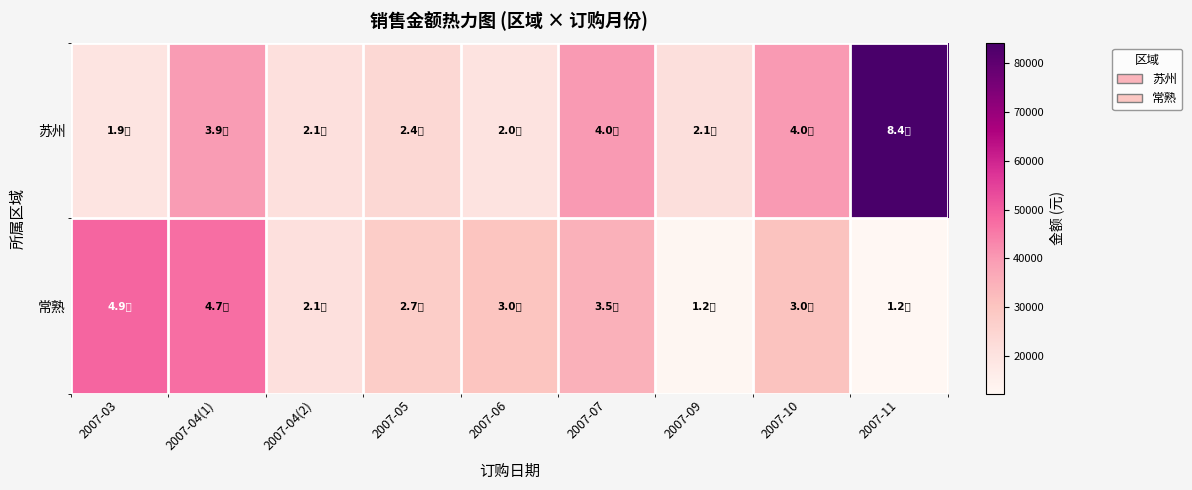

Rank the series by their average value, from highest to lowest.

苏州, 常熟